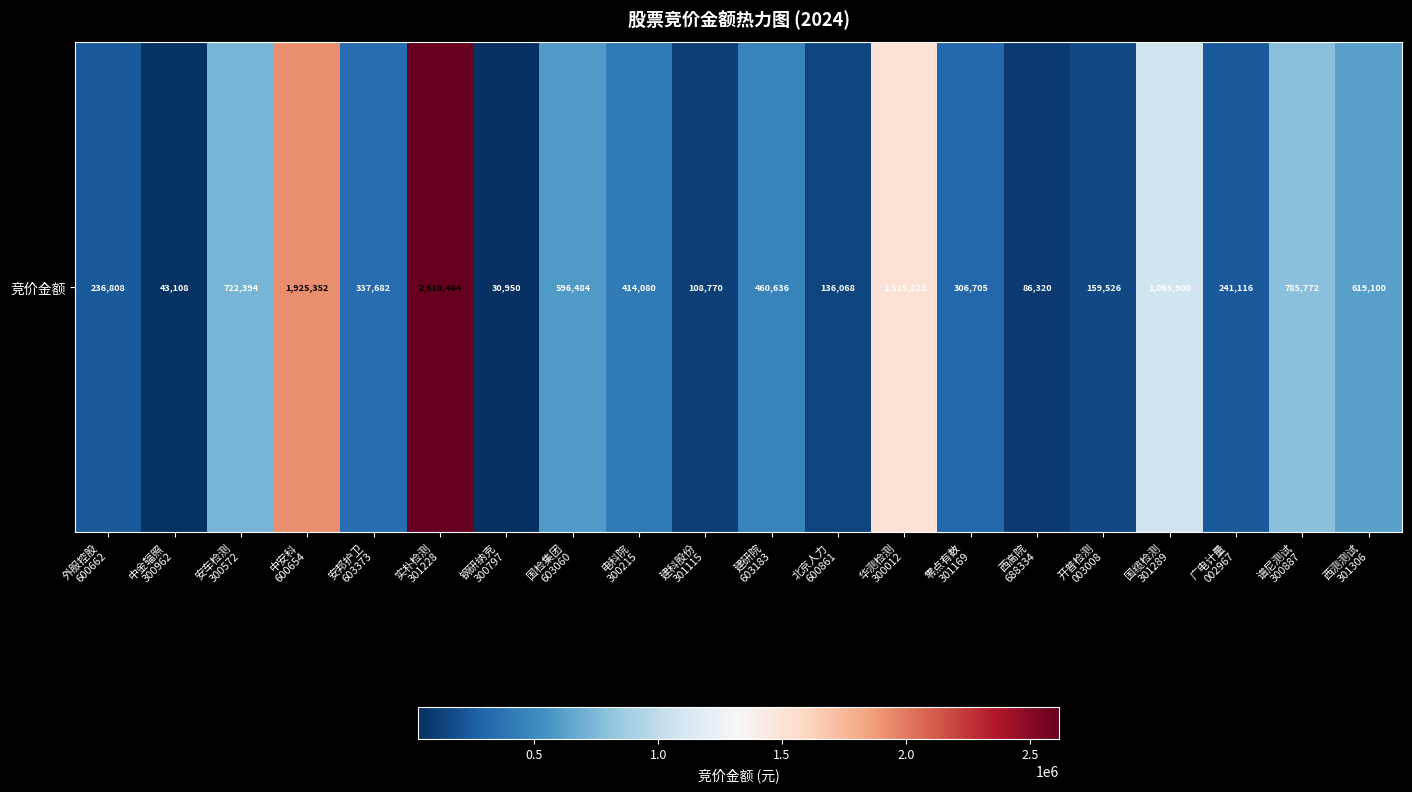

Count the number of values greater than 414080.

9